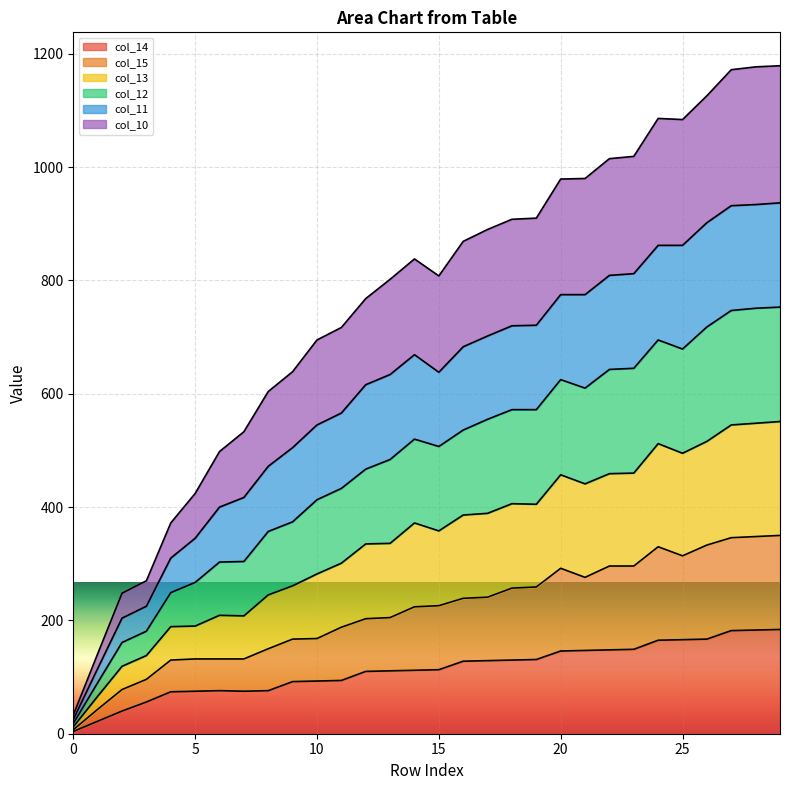

What are all the series names shown in the legend?

col_14, col_15, col_13, col_12, col_11, col_10